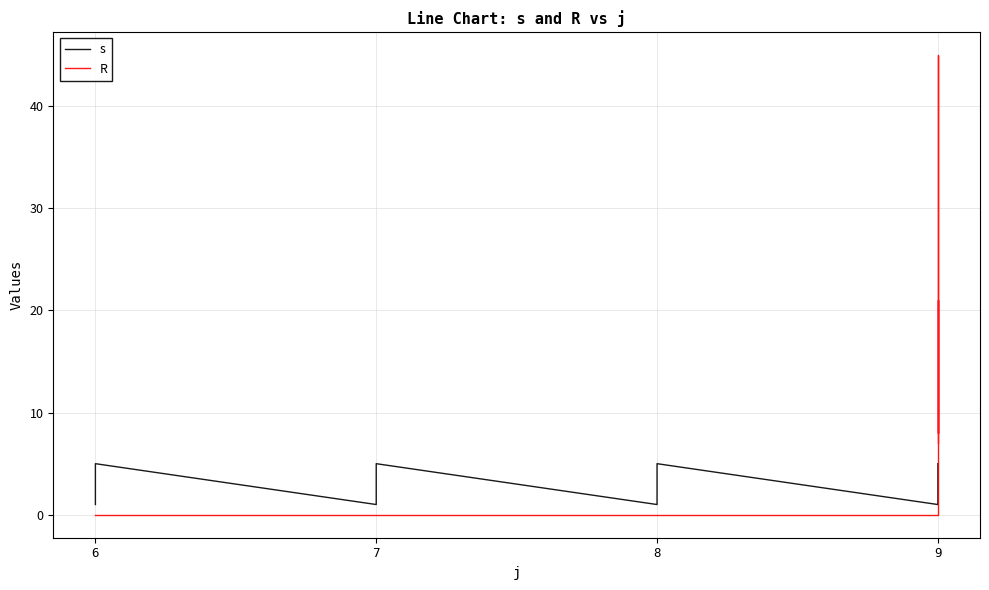

True or false: R has more than 1 points higher than both neighbors.

True